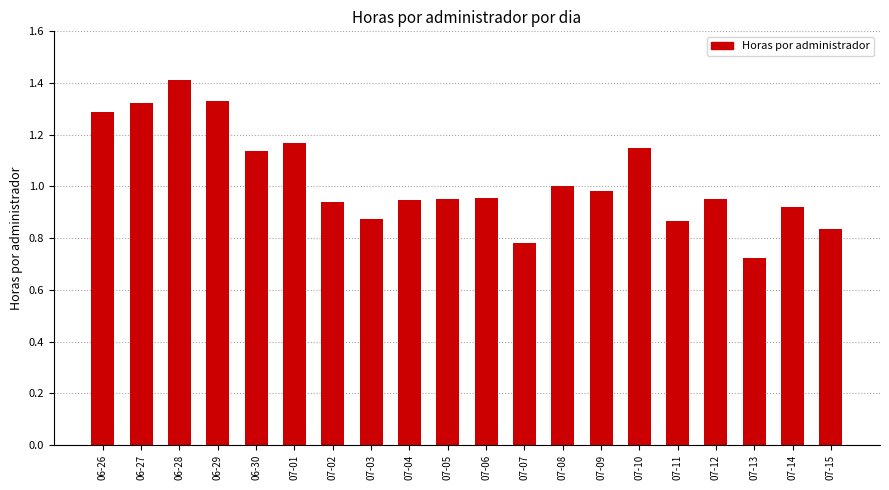

What is the sum of the values at 07-10 and 07-05?

2.1